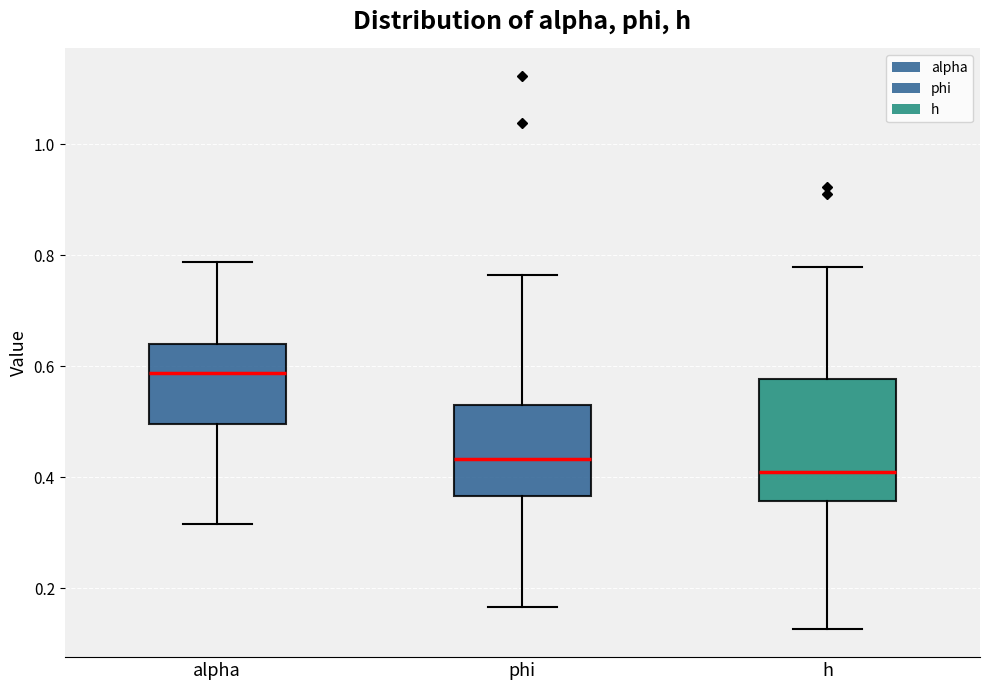

Which box is the tallest, from its lower edge to its upper edge?

h